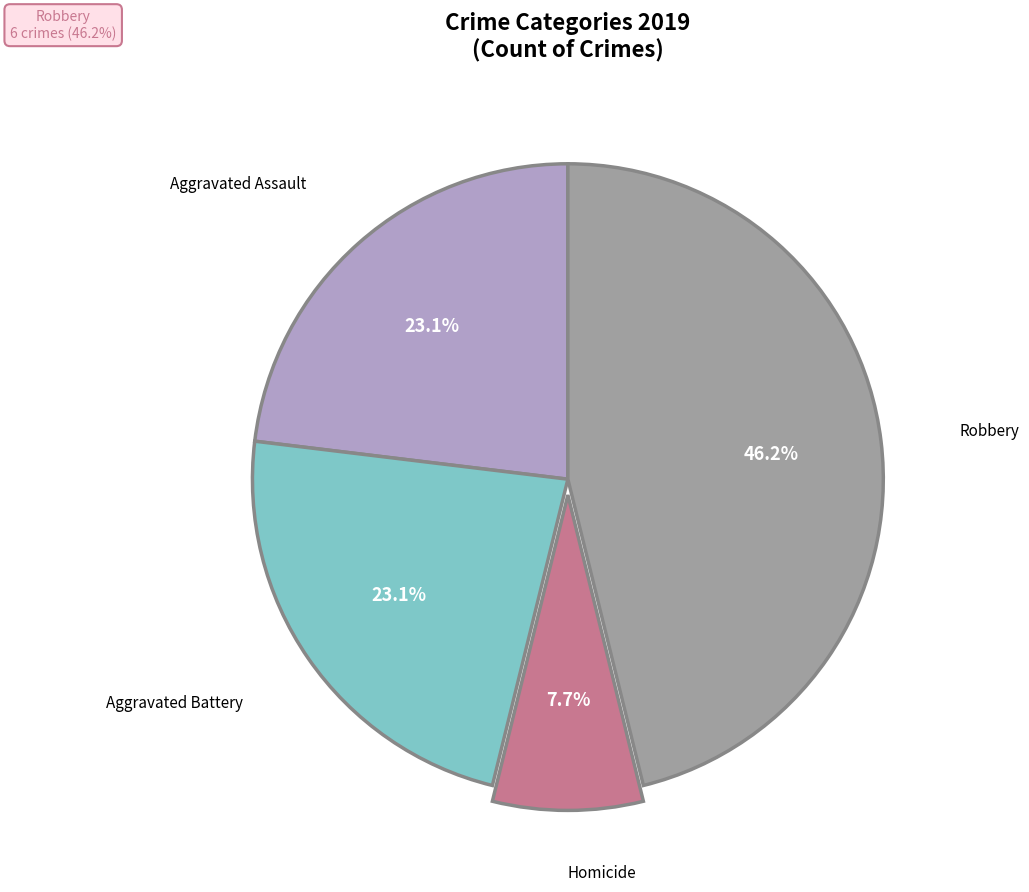

To the nearest percent, what is the combined percentage of Homicide and Criminal Sexual Assault?

8%